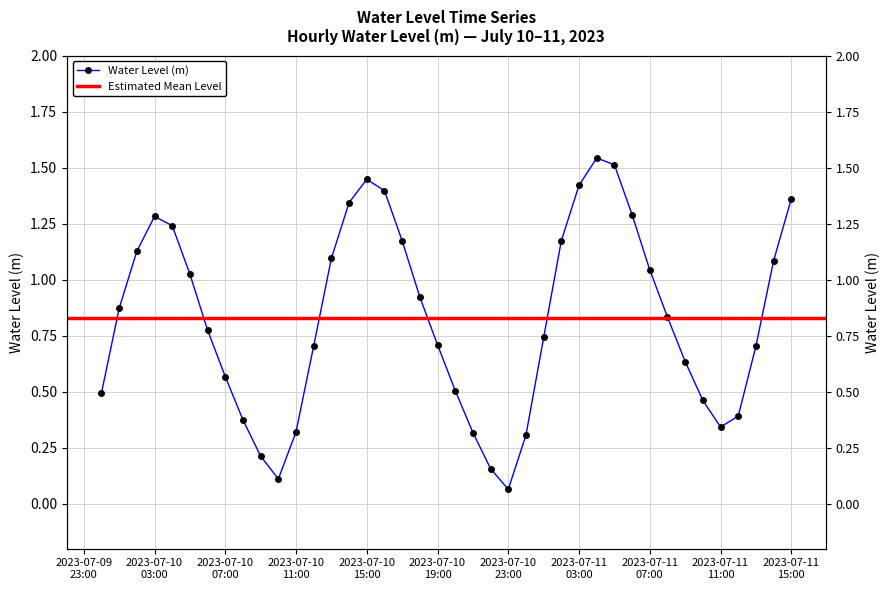

Reading left to right, list all the values displayed in this chart.

0.5	0.9	1.1	1.3	1.2	1.0	0.8	0.6	0.4	0.2	0.1	0.3	0.7	1.1	1.3	1.4	1.4	1.2	0.9	0.7	0.5	0.3	0.2	0.1	0.3	0.7	1.2	1.4	1.5	1.5	1.3	1.0	0.8	0.6	0.5	0.3	0.4	0.7	1.1	1.4